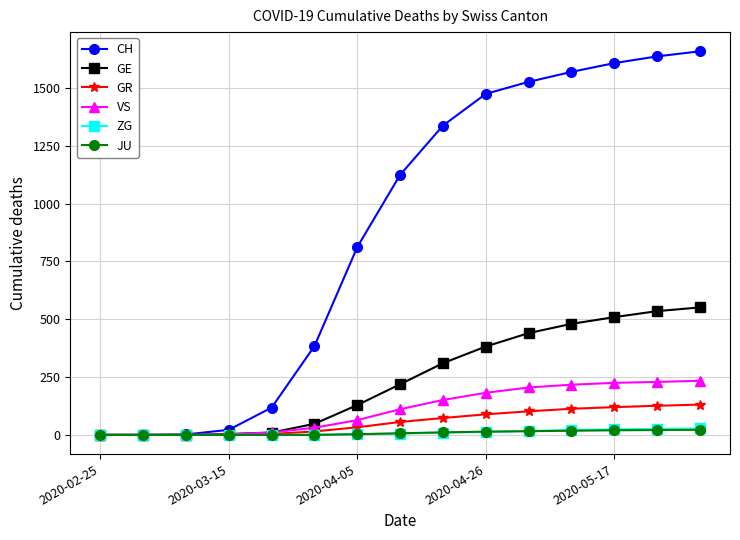

Which series has the largest range (max minus min)?

CH